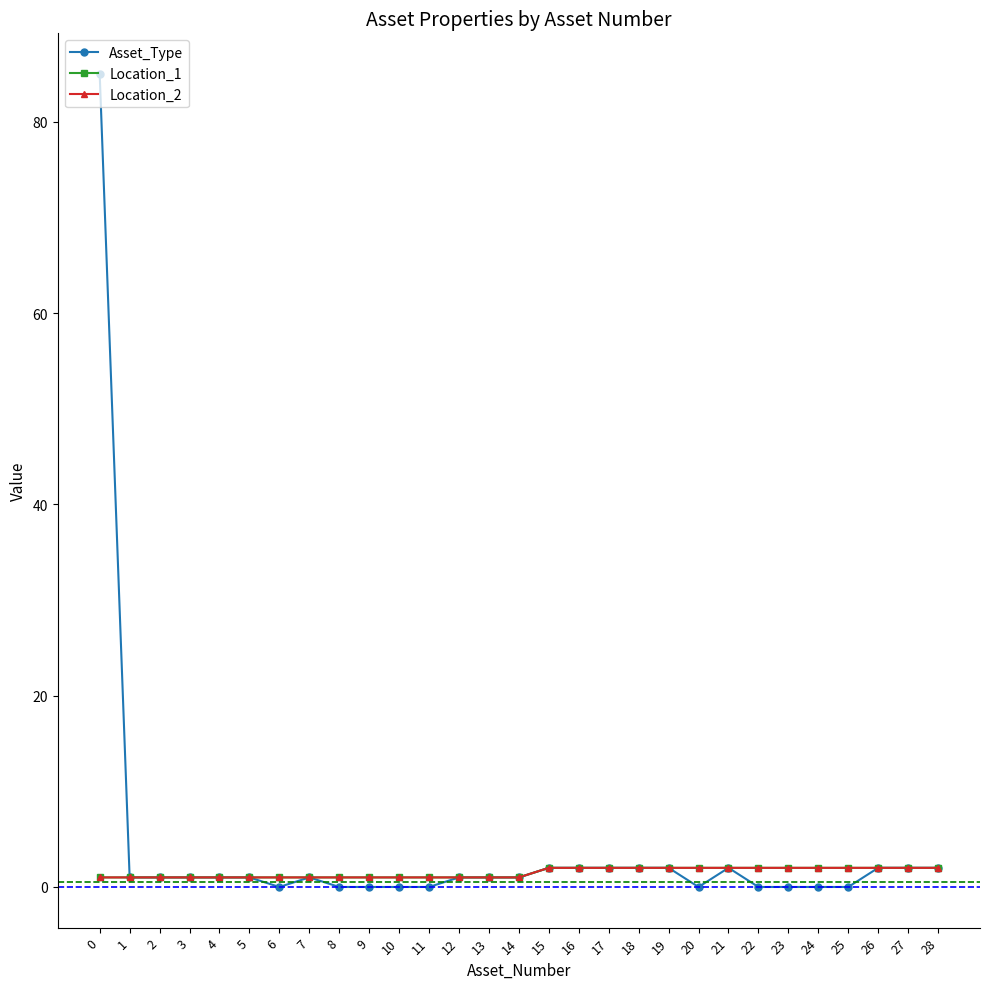

Is this an area chart (filled region under the line)?

No